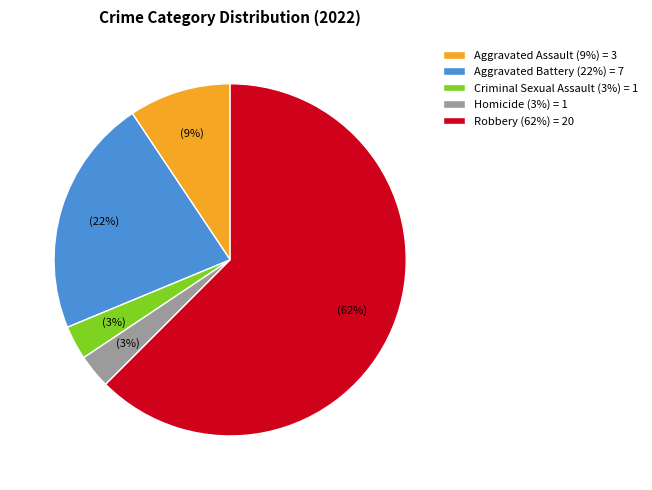

To the nearest percent, what portion does Homicide represent?

3%